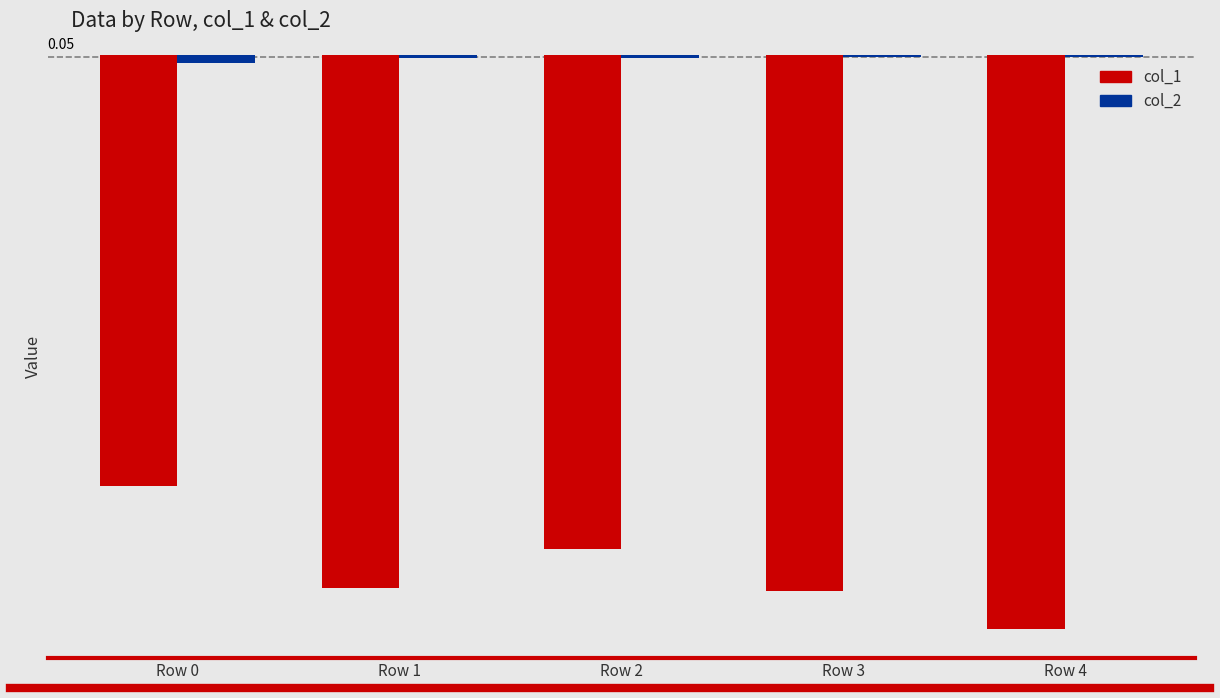

Is it true that col_1 equals -8.4 at Row 0?

True